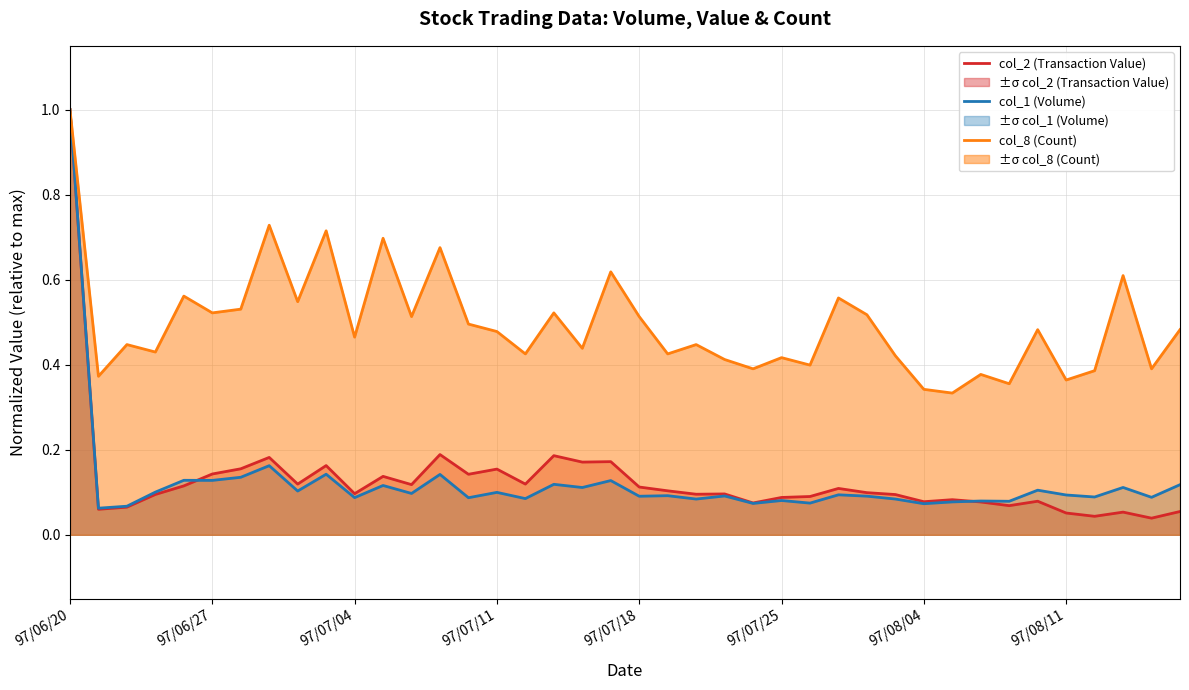

Read the col_8 (Count) value at 27.

0.6